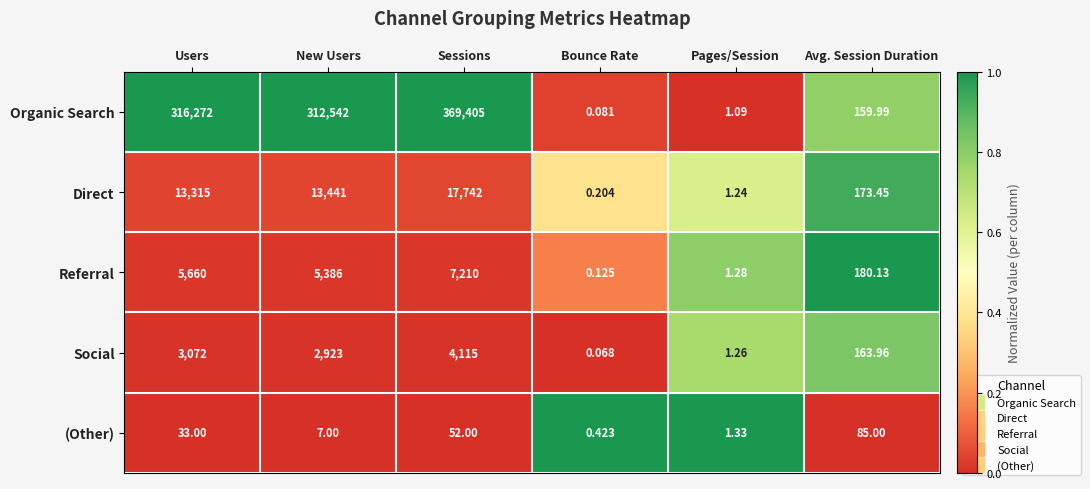

At how many categories does at least one series exceed 0?

6